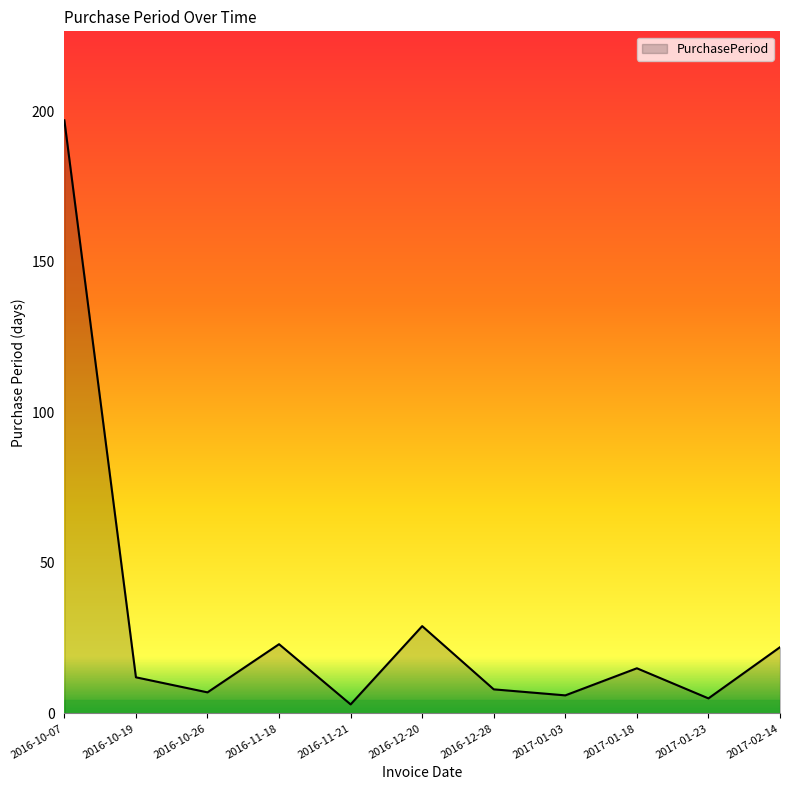

What position from the right is 2016-12-20?

6